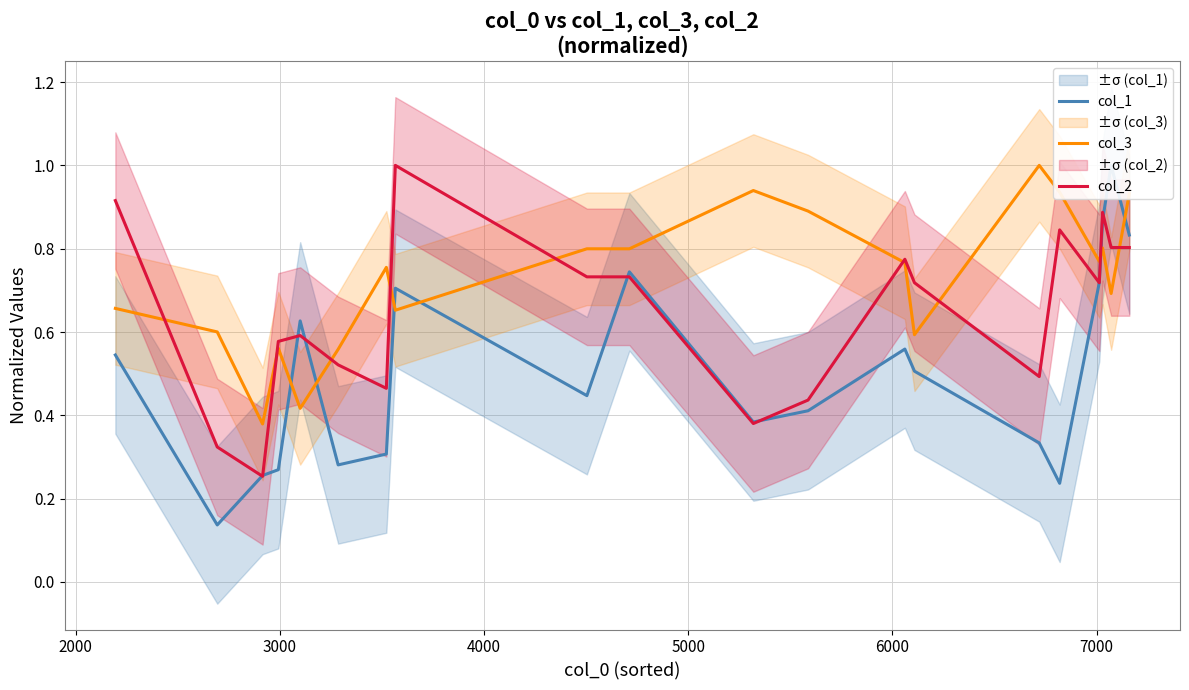

What is the highest value of the col_3 series?

1.0